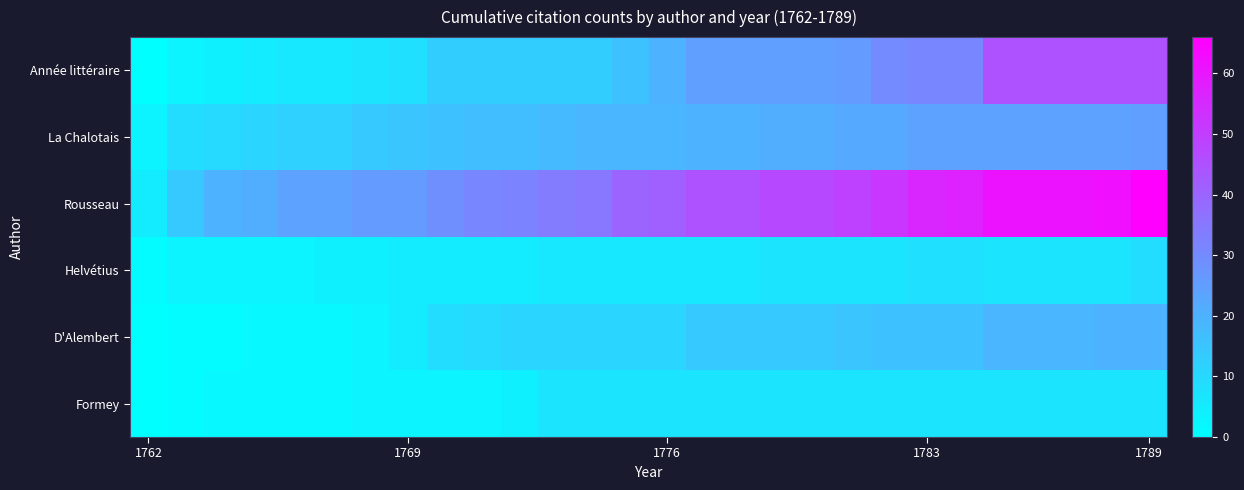

Reading left to right, transcribe all the data shown in this chart.

Année littéraire: 0	3	4	5	6	6	7	8	13	13	13	13	13	16	20	25	25	25	25	26	30	31	31	45	45	45	45	45
La Chalotais: 3	9	10	11	12	12	14	15	16	17	17	18	19	19	19	20	20	21	21	22	22	24	24	24	24	24	24	25
Rousseau: 5	14	20	21	24	24	26	26	29	31	32	34	35	40	41	45	45	47	47	49	52	56	57	61	61	61	62	66
Helvétius: 1	3	3	3	3	4	4	5	5	5	5	6	6	6	6	6	6	7	7	7	7	8	8	7	7	7	7	9
D'Alembert: 0	1	1	2	2	2	3	5	9	10	11	11	11	11	11	14	14	14	14	15	16	16	16	19	19	19	20	20
Formey: 0	1	2	2	2	2	3	3	3	3	4	7	7	7	7	7	7	7	7	7	7	7	7	7	7	7	7	7